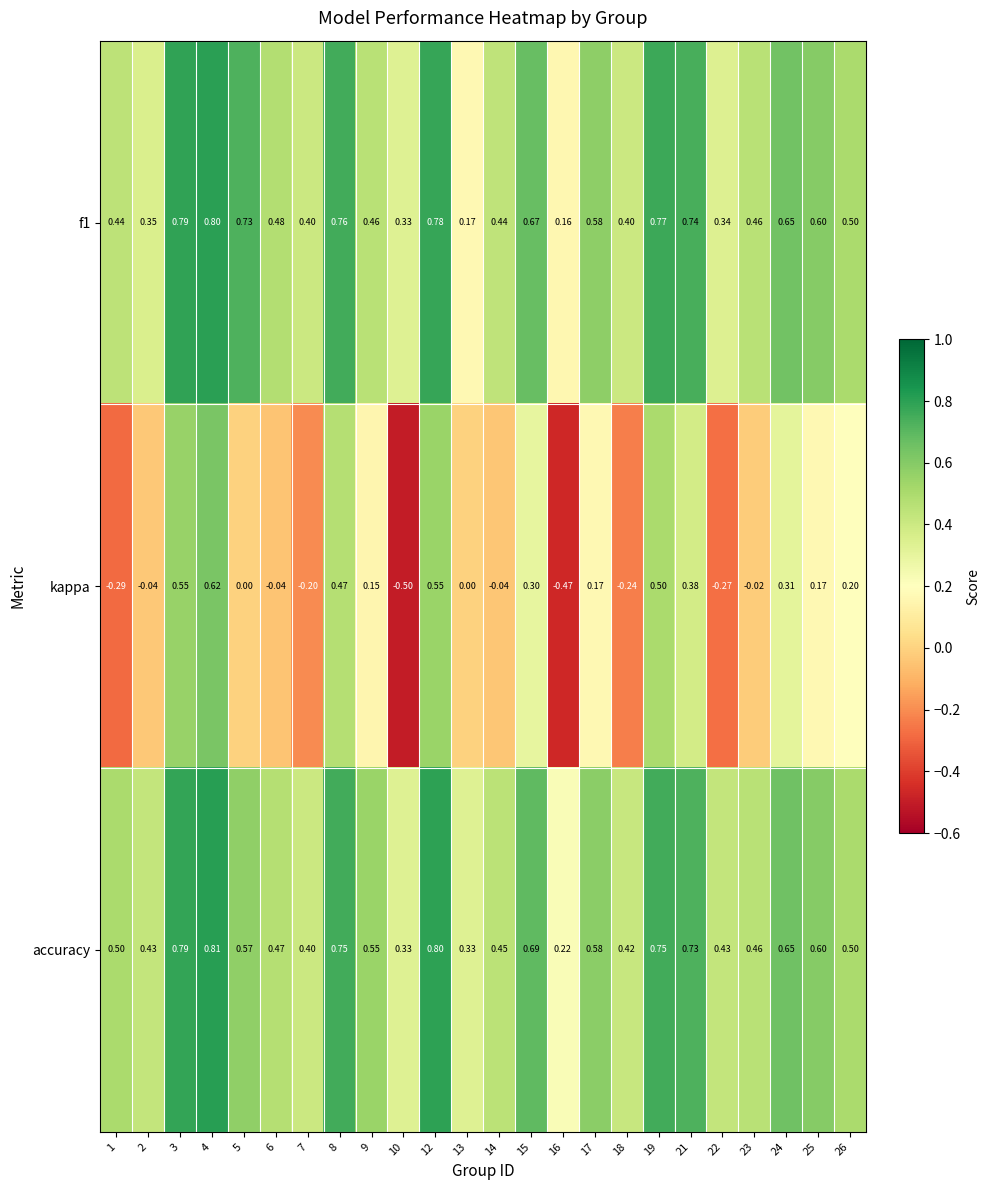

Is the value of accuracy at 3 greater than the value of kappa at 8?

Yes